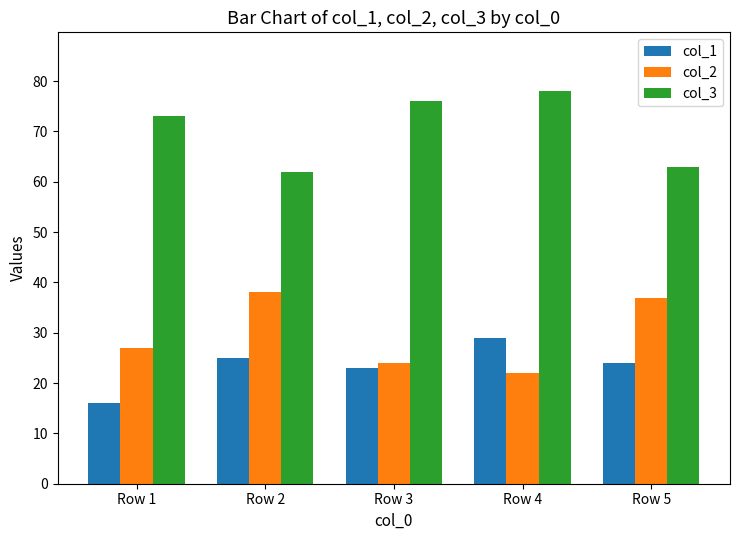

What is the spread (max minus min) of values at Row 5?

39